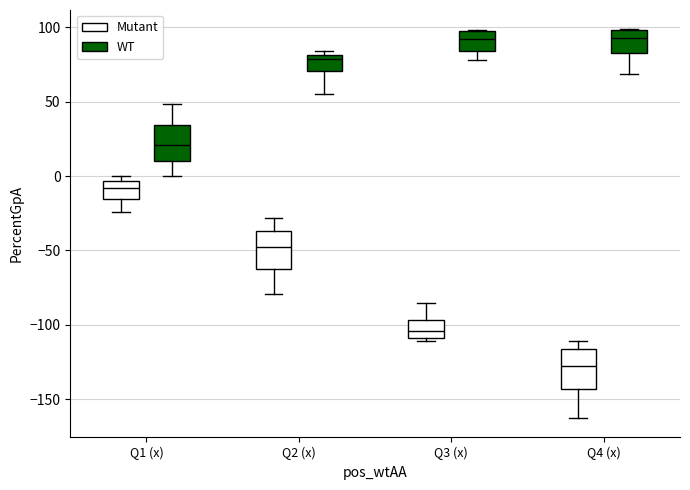

Reading left to right, transcribe this box plot: for each box, give where its median line is, the range the box spans, and where its two whiskers end, as read against the y-axis. The values are not printed on the chart, so give them approximately, as read against the axis.

Q1 (x) (Mutant): median -10, box -15 to -5, whiskers -25 to 0
Q1 (x) (WT): median 20, box 10 to 35, whiskers 0 to 50
Q2 (x) (Mutant): median -50, box -60 to -35, whiskers -80 to -30
Q2 (x) (WT): median 80 (just below the box's upper edge), box 70 to 80, whiskers 55 to 85
Q3 (x) (Mutant): median -105, box -110 to -95, whiskers -110 (just below the box's lower edge) to -85
Q3 (x) (WT): median 95, box 85 to 100, whiskers 80 to 100
Q4 (x) (Mutant): median -125, box -145 to -115, whiskers -165 to -110
Q4 (x) (WT): median 95, box 85 to 100, whiskers 70 to 100